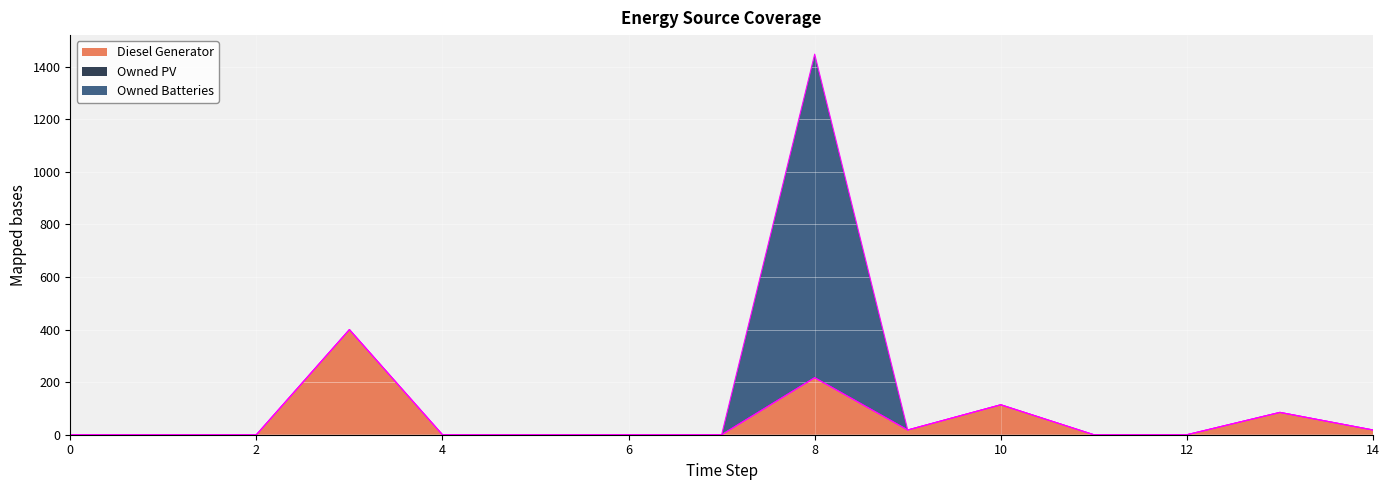

Does the chart display data point markers on the line(s)?

No